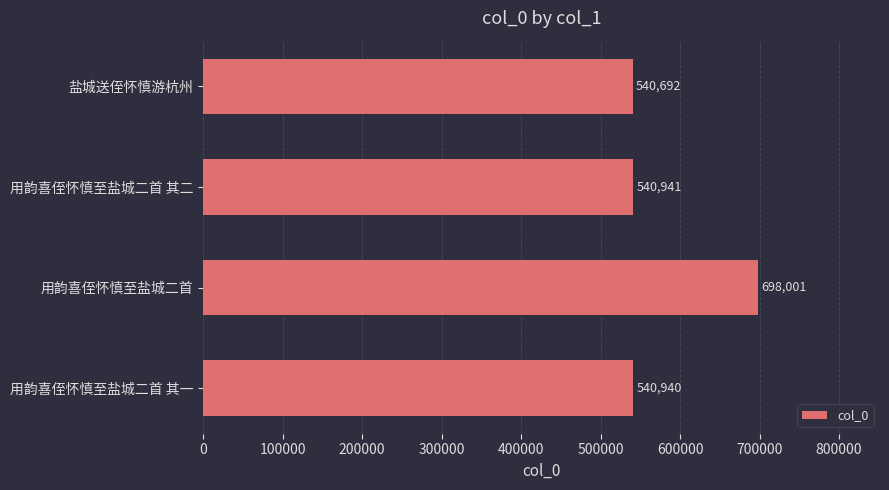

Reading top to bottom, extract all data points from this chart.

540692	540941	698001	540940